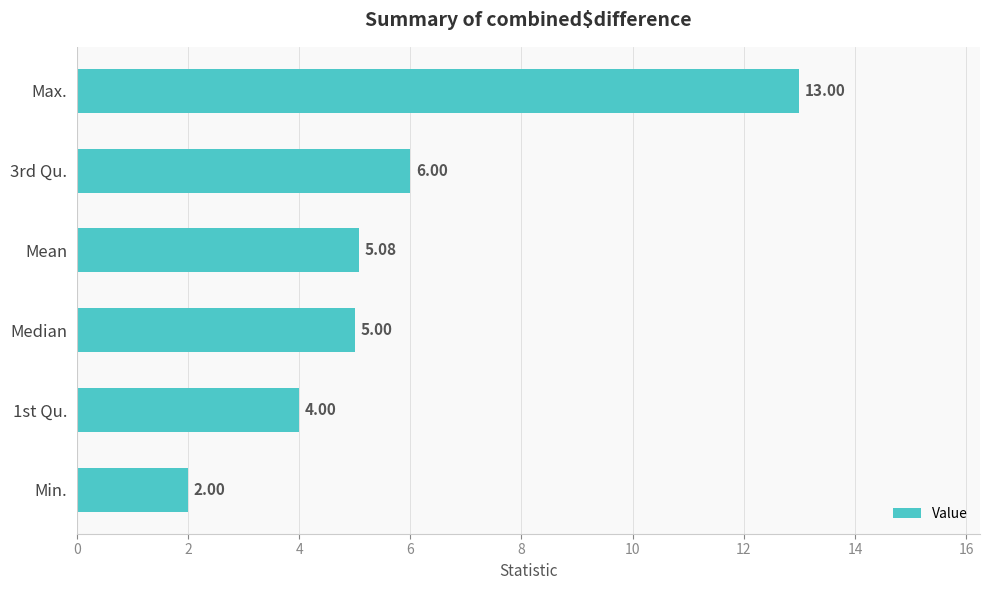

Count the number of categories in the chart.

6